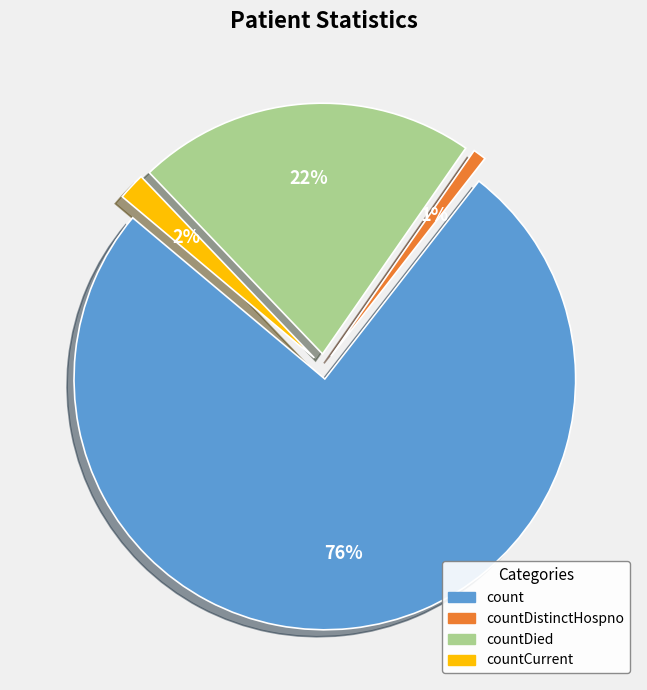

What percentage is the countCurrent slice, to the nearest percent?

2%